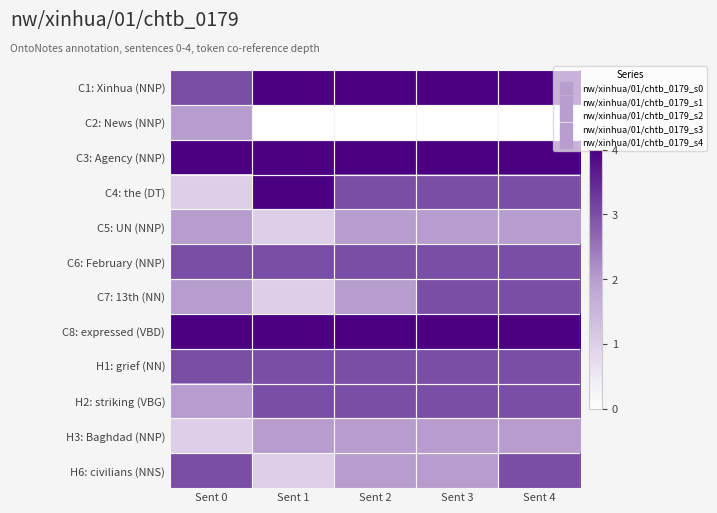

What is the total value across all series at Sent 1?

30